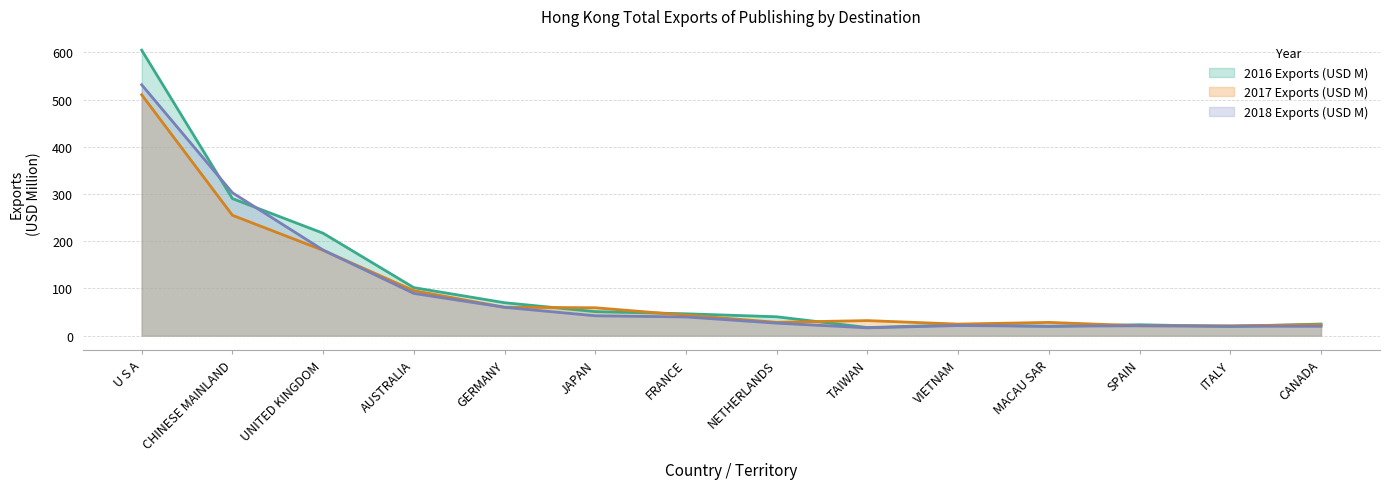

How many categories are shown in the chart?

14